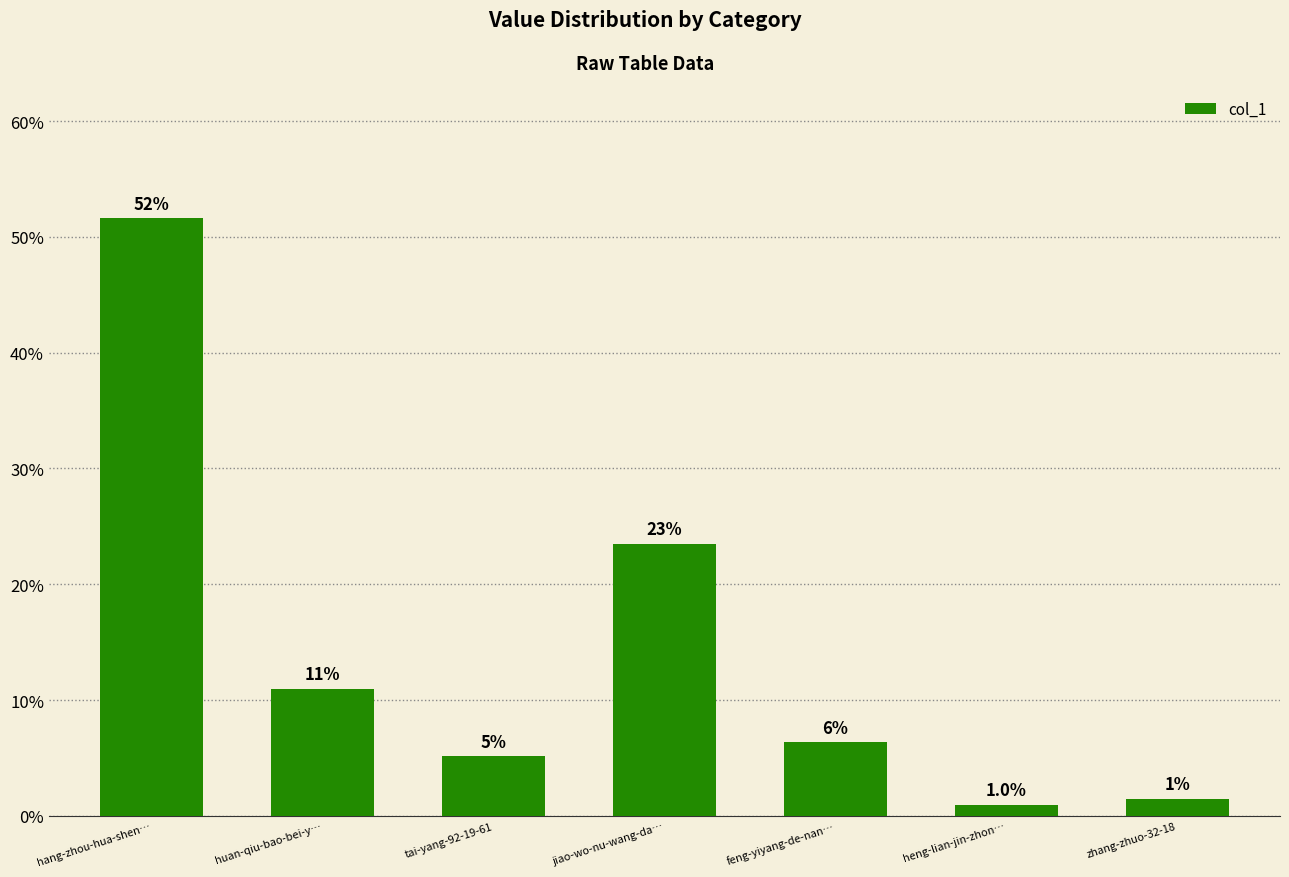

What is the sum of all values?

100.0